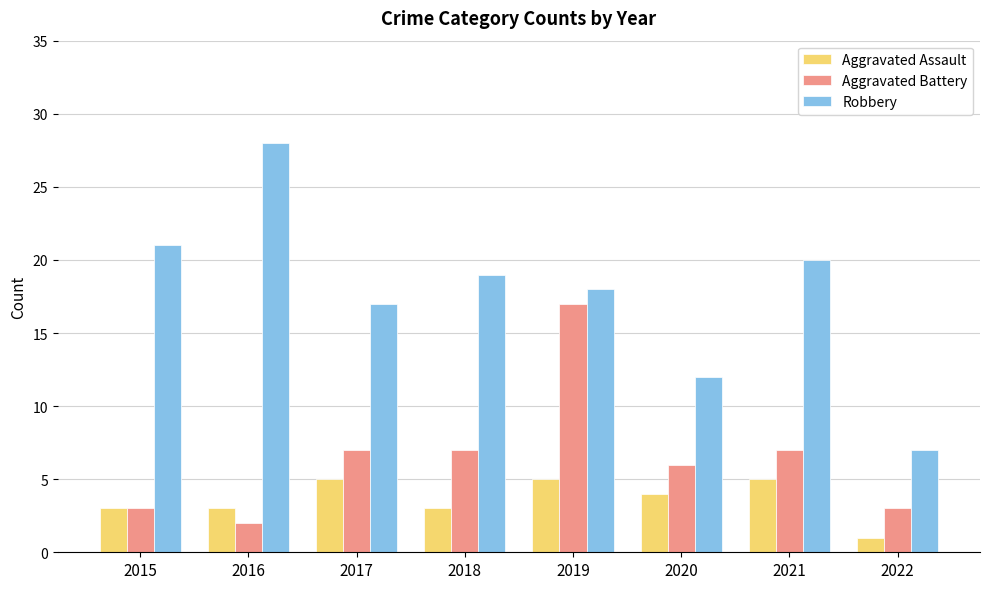

Between 2015 and 2019, which series saw the biggest shift?

Aggravated Battery